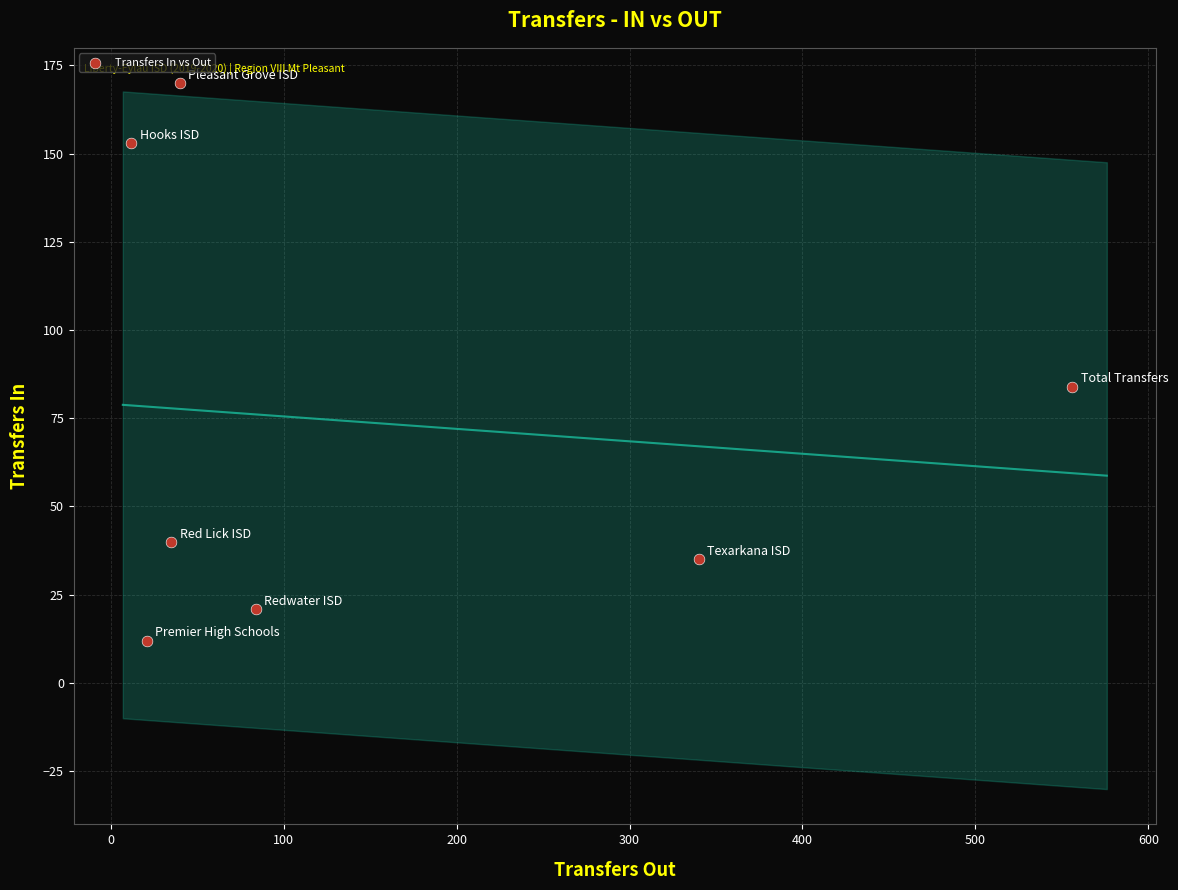

What Y value in the scatter plot is closest to 91?

84